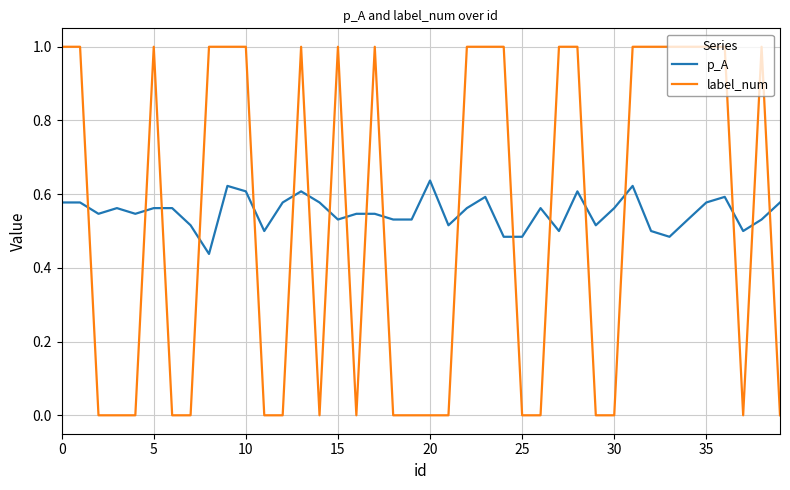

How many lines are shown in the chart?

2